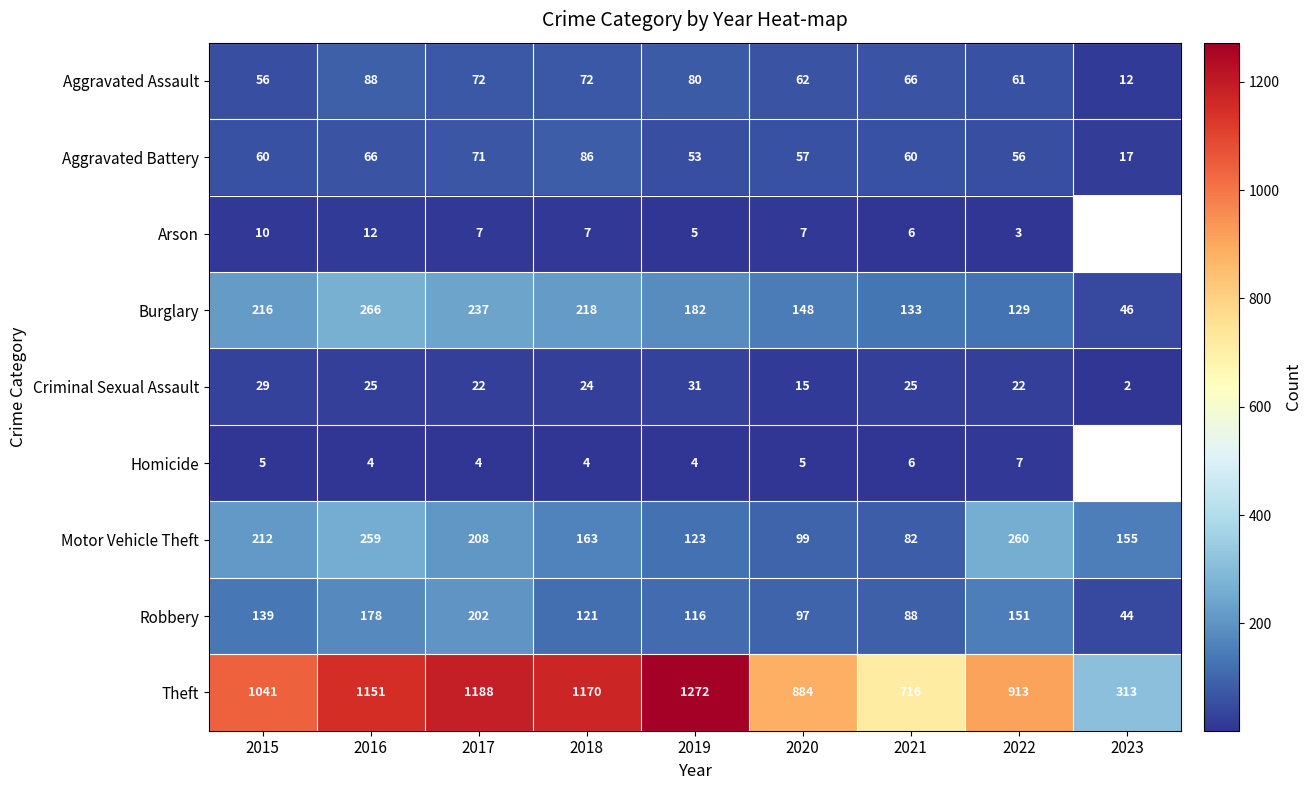

Is it true that Robbery equals 139 at 2015?

True